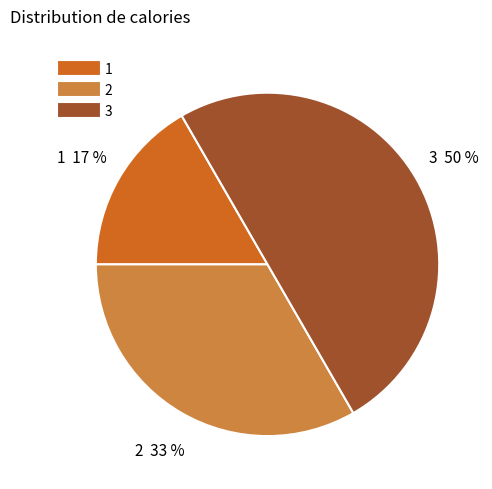

How many slices are in this pie chart?

3